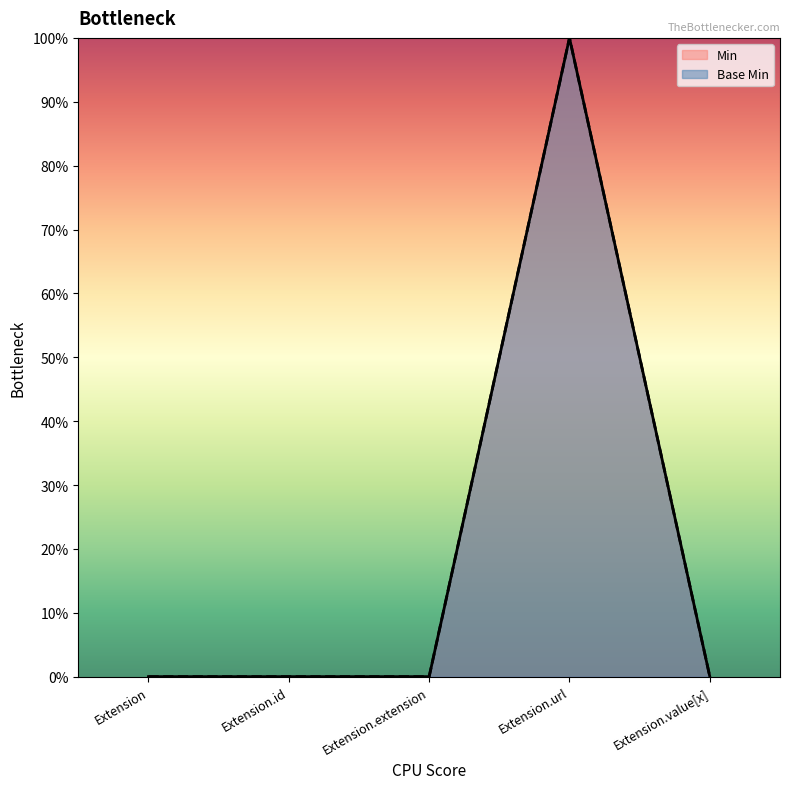

At which label is Base Min closest to 0?

Extension